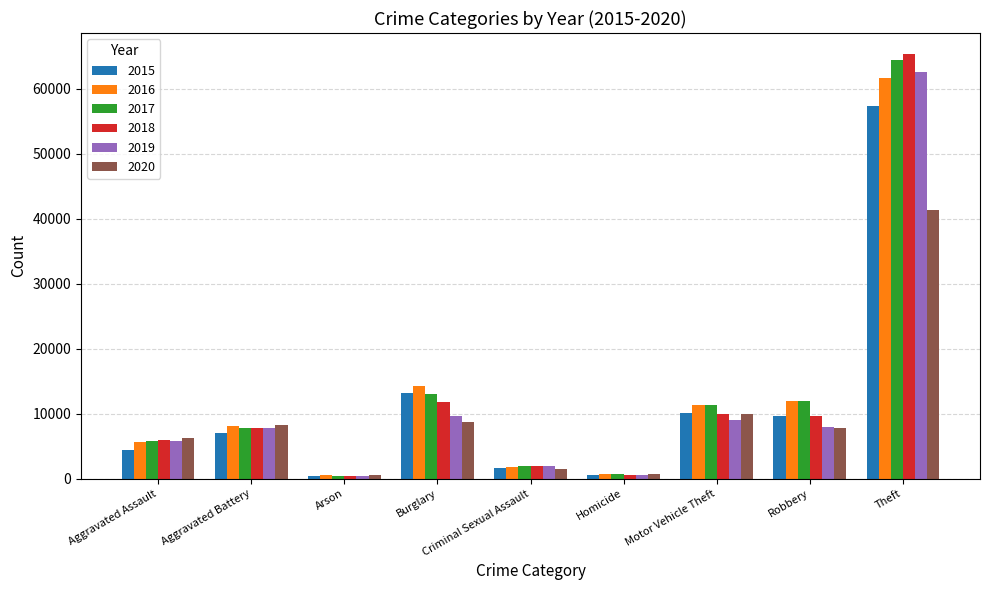

What is the difference between the maximum and minimum values in the 2016 series?

61106